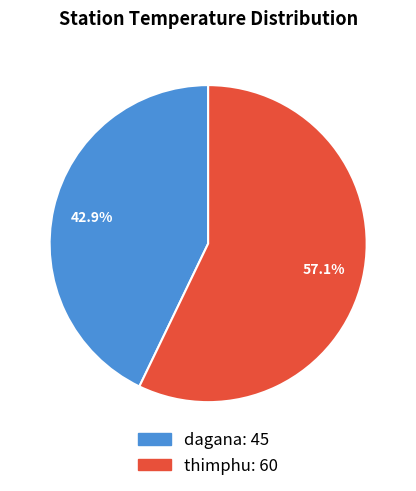

What percentage is the thimphu slice, to the nearest percent?

57%